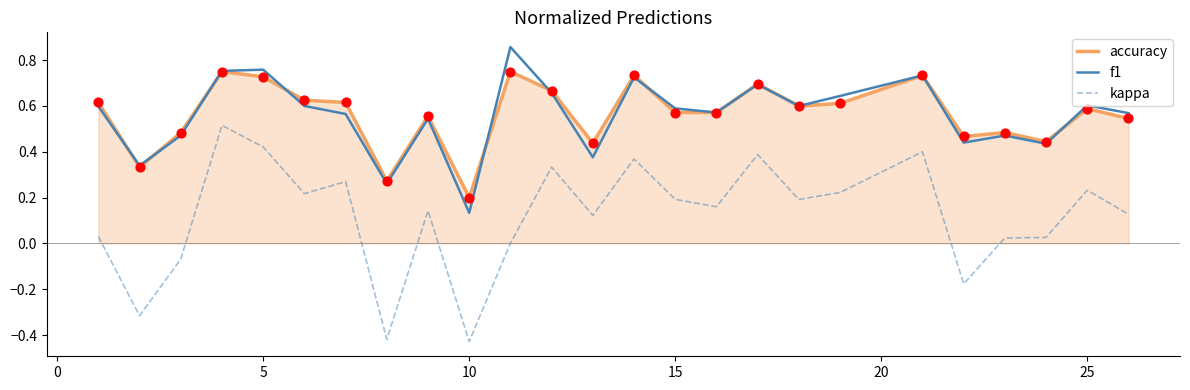

True or false: accuracy and kappa cross at least once.

False